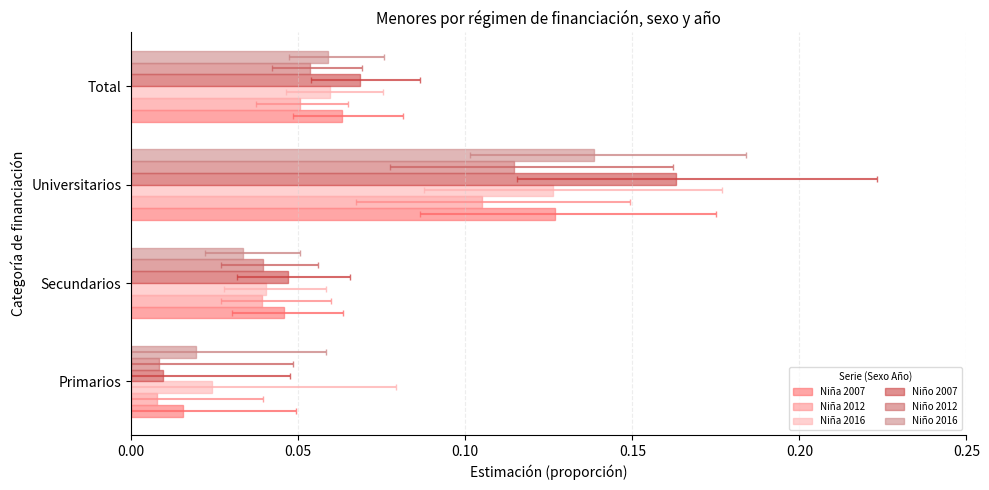

Reading left to right, extract all data points from this chart.

Niña 2007: 0.0	0.0	0.1	0.1
Niña 2012: 0.0	0.0	0.1	0.1
Niña 2016: 0.0	0.0	0.1	0.1
Niño 2007: 0.0	0.0	0.2	0.1
Niño 2012: 0.0	0.0	0.1	0.1
Niño 2016: 0.0	0.0	0.1	0.1